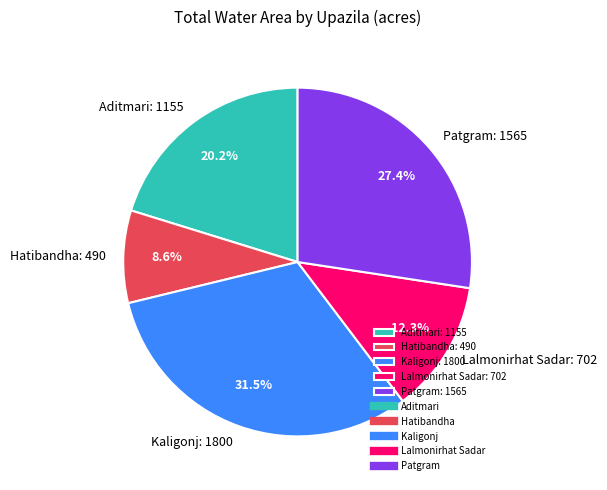

Is it true that Kaligonj is 24% of the pie?

False